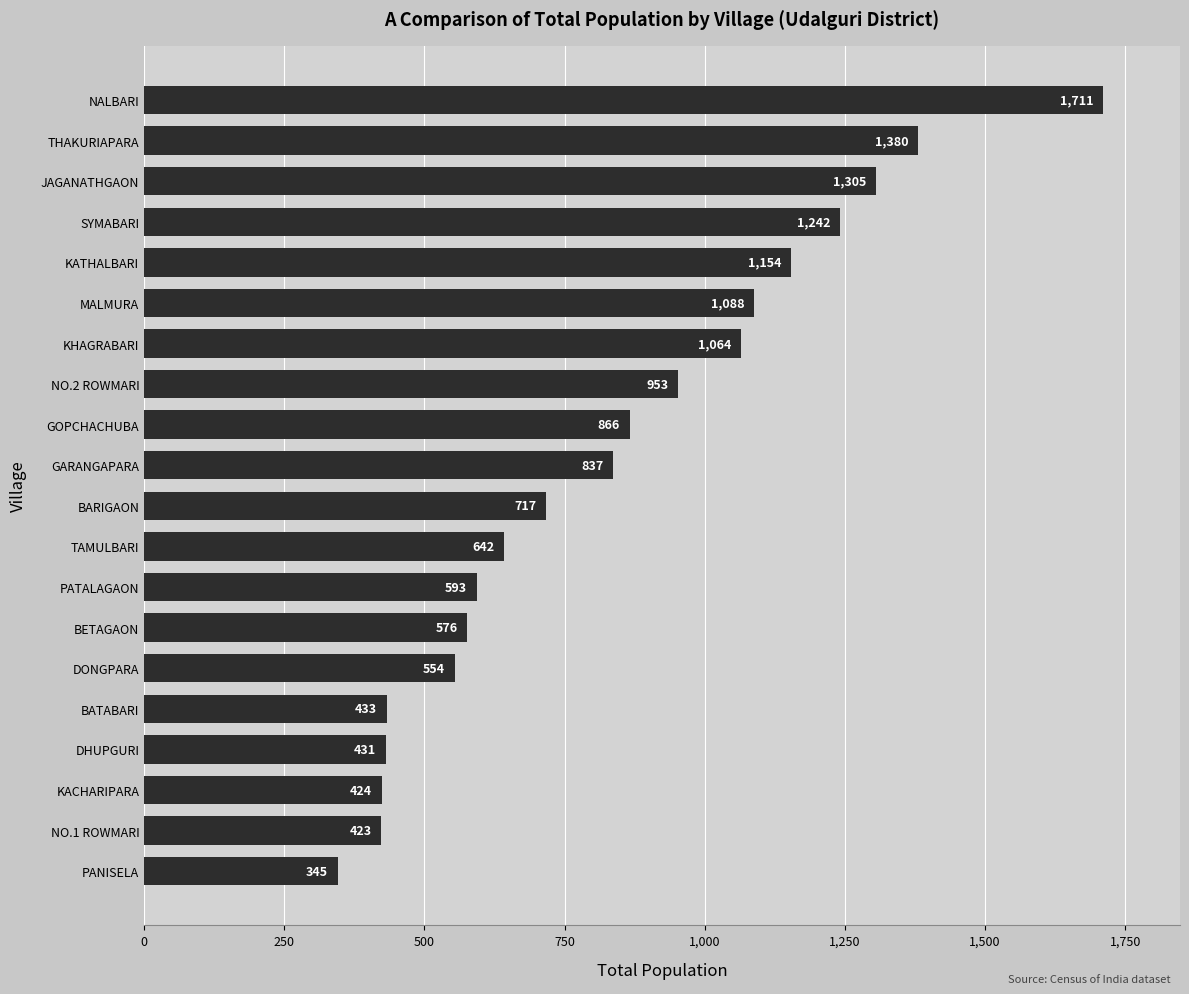

What is the minimum value shown in the chart?

345